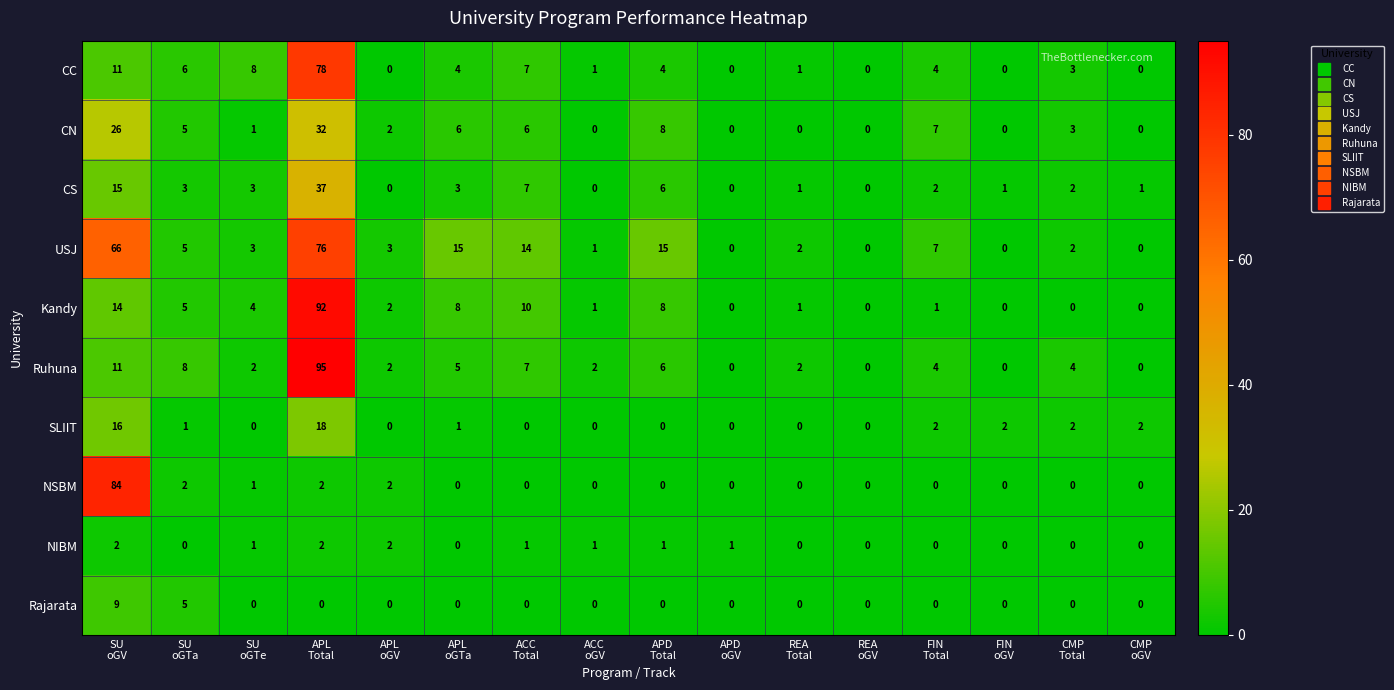

What is the spread (max minus min) of values at APL
oGV?

3